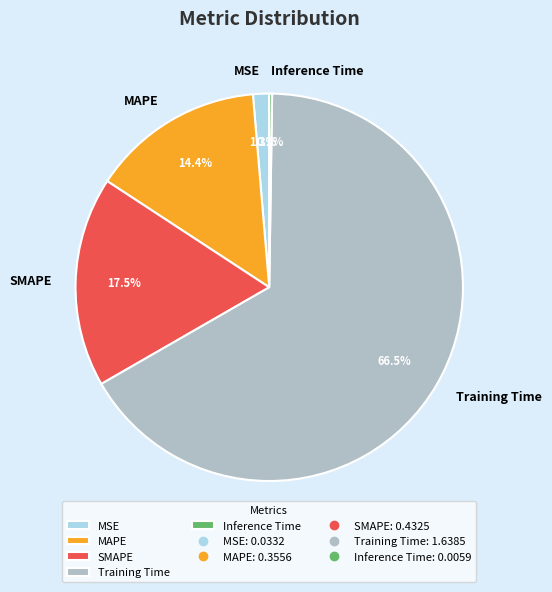

Does Training Time account for over 50% of the chart?

Yes